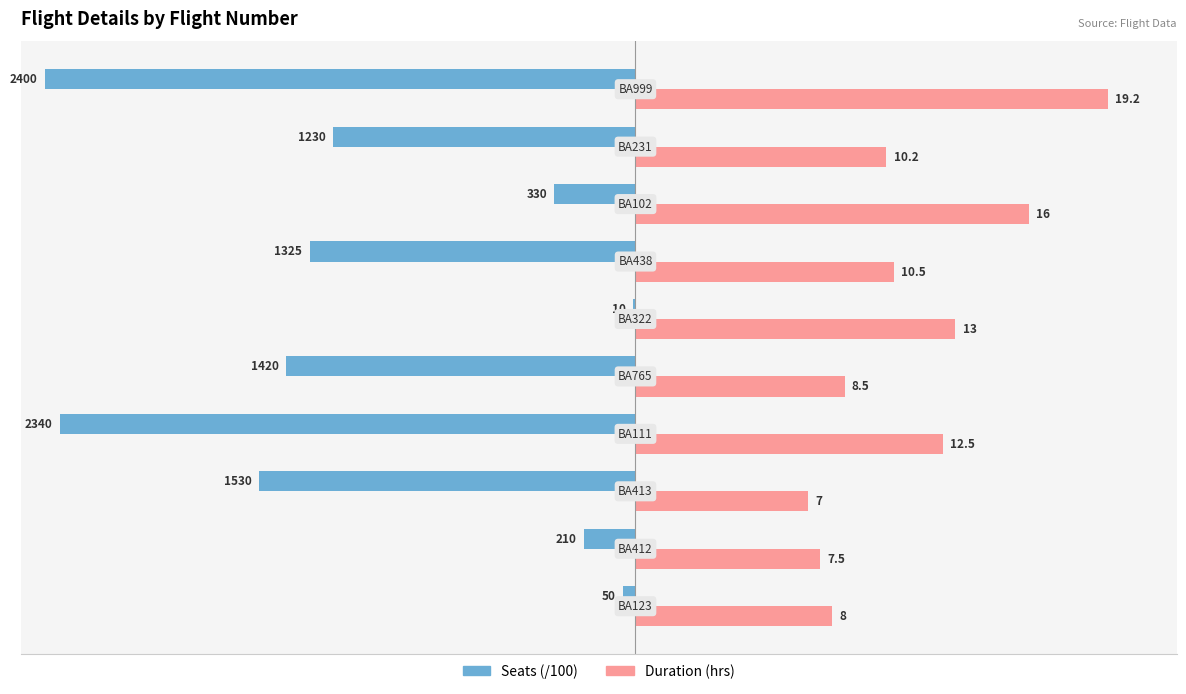

What is the maximum value for Duration (hrs)?

19.2